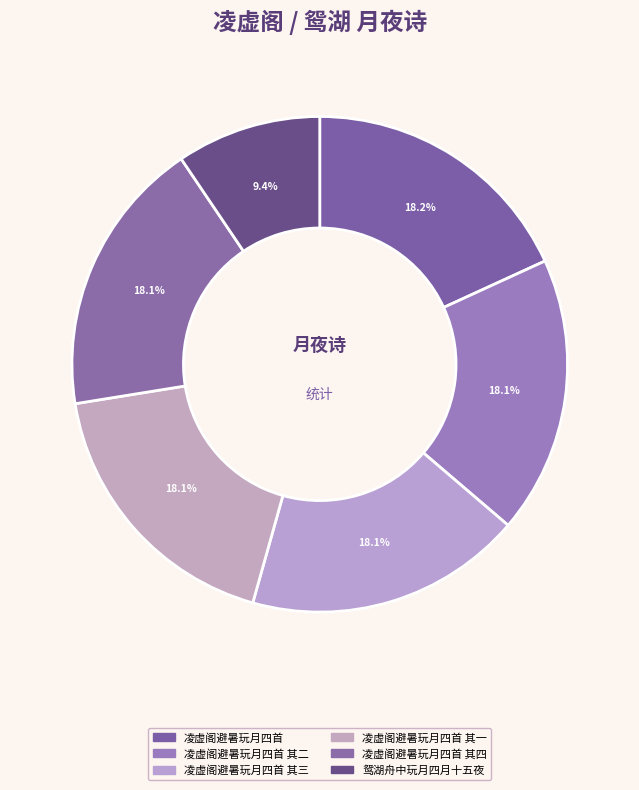

True or false: 凌虚阁避暑玩月四首 accounts for 18% of the total.

True